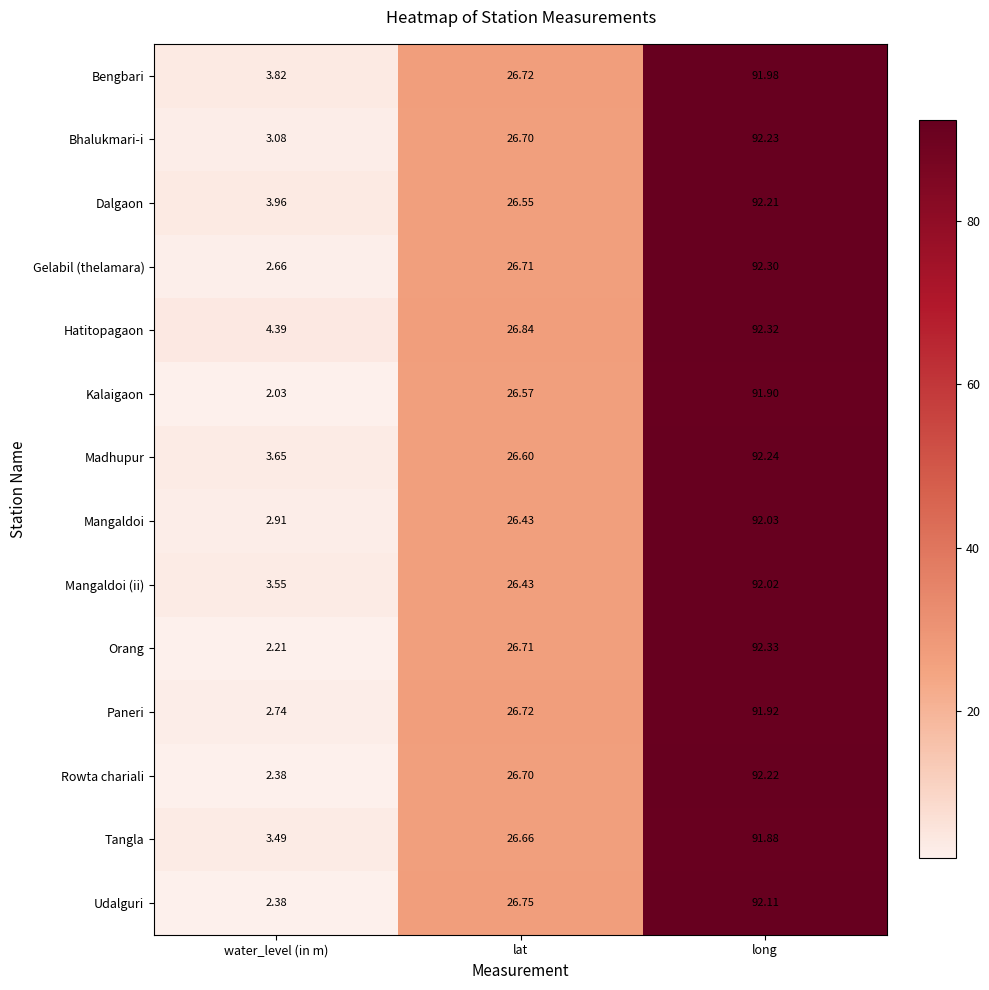

Which series has the widest spread of values?

Orang